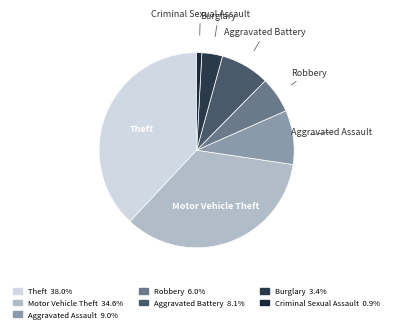

Rank the categories by value from highest to lowest.

Theft, Motor Vehicle Theft, Aggravated Assault, Aggravated Battery, Robbery, Burglary, Criminal Sexual Assault